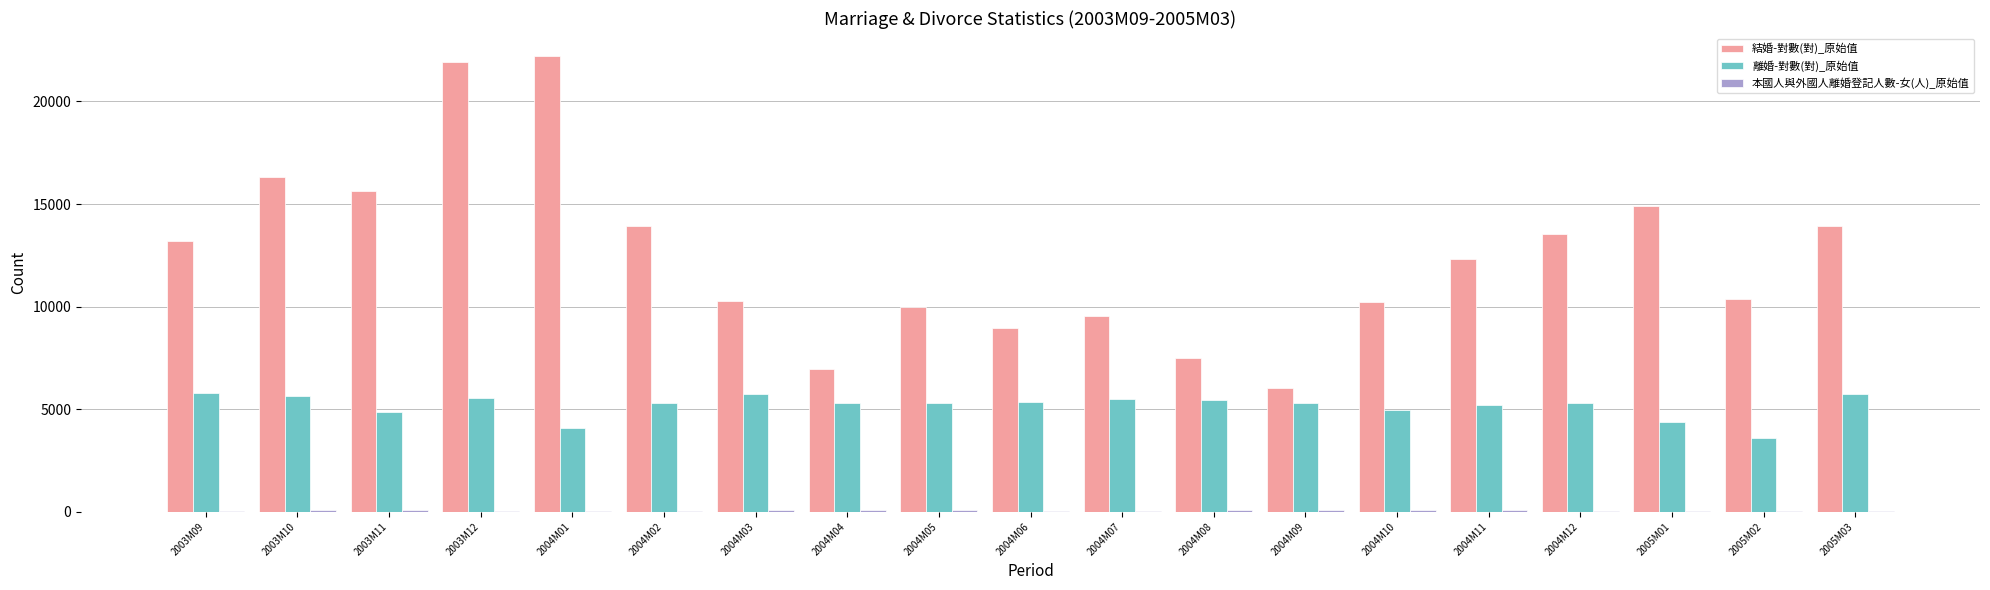

What is the sum of all 結婚-對數(對)_原始值 values?

237709